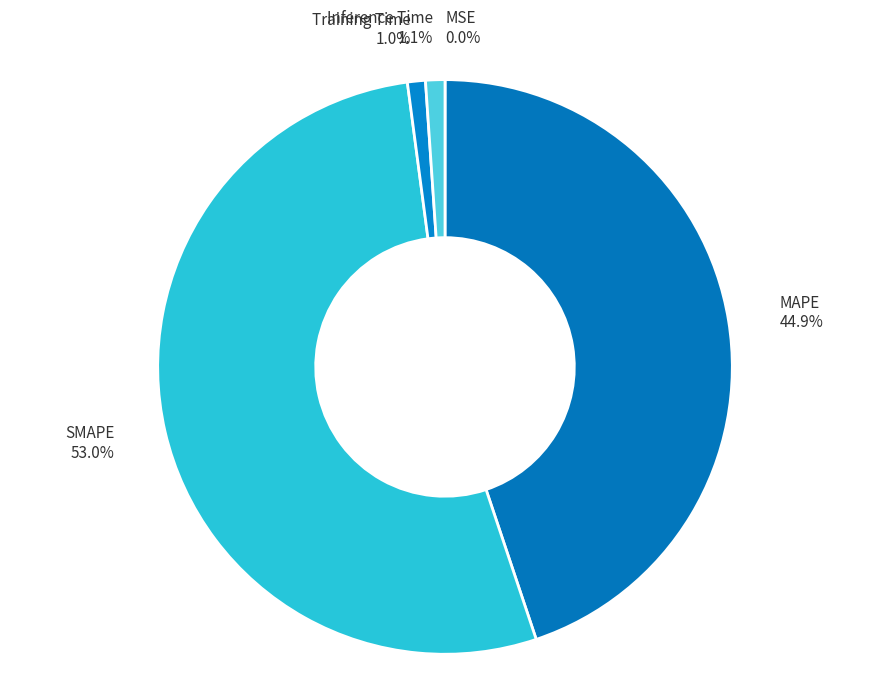

Which has a higher value, MAPE or Training Time?

MAPE